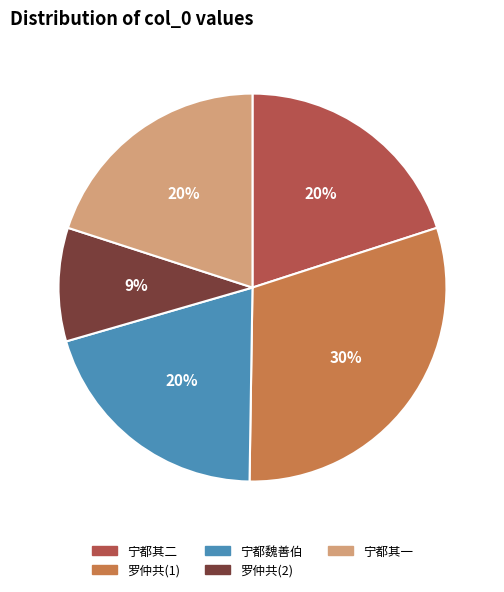

What is the ratio of the value at 宁都其二 to the value at 宁都其一?

1.0